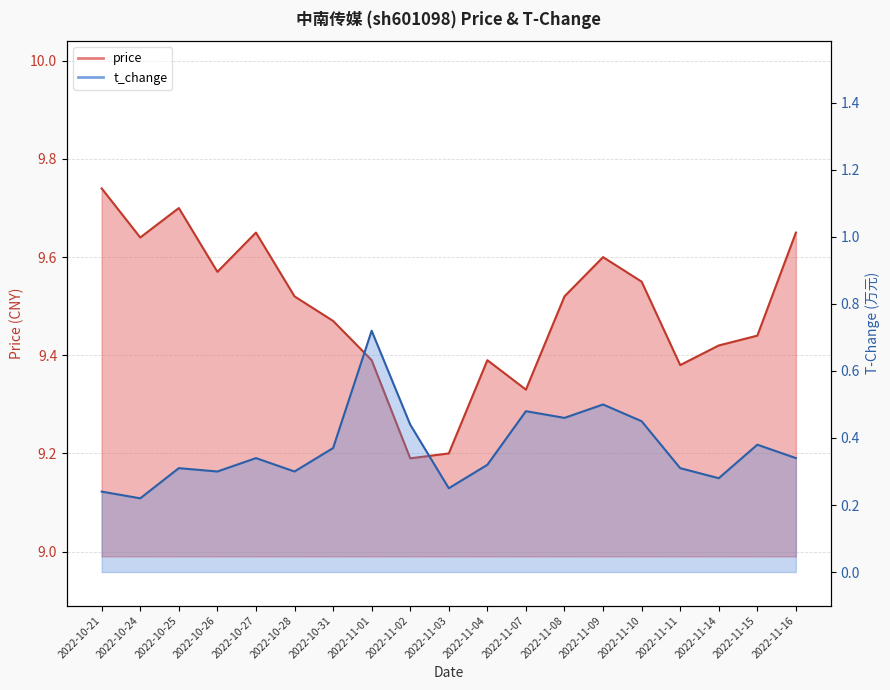

The value of t_change at 2022-11-09 is 0.5. True or false?

True